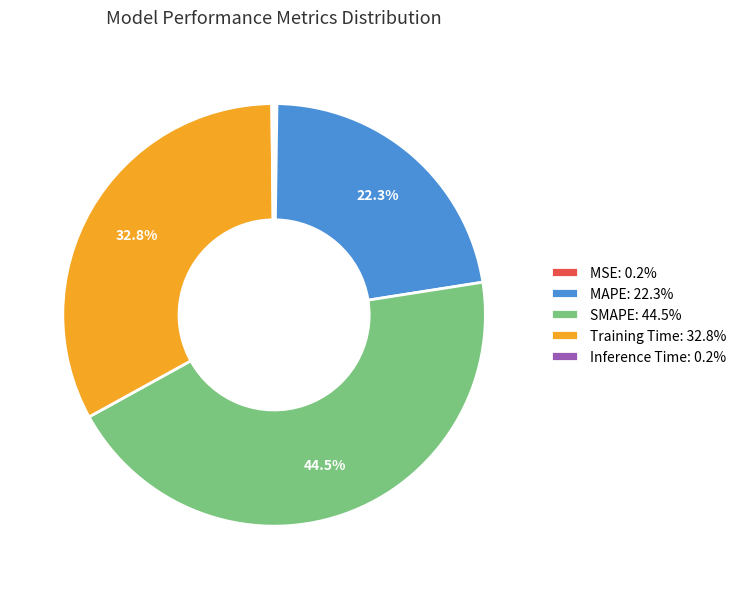

Is SMAPE the majority of the pie?

No